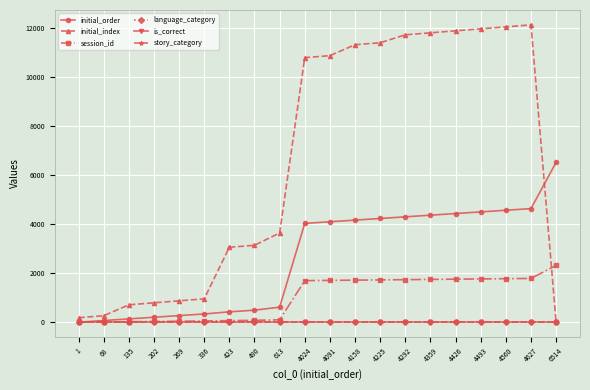

What is the total value across all series at 202?

1023